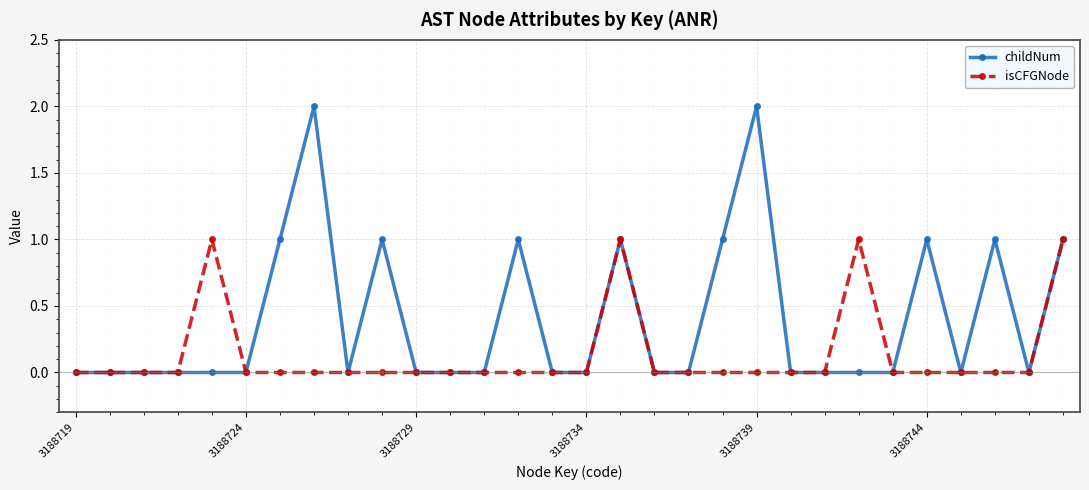

List the series in order of their peak value, highest first.

childNum, isCFGNode